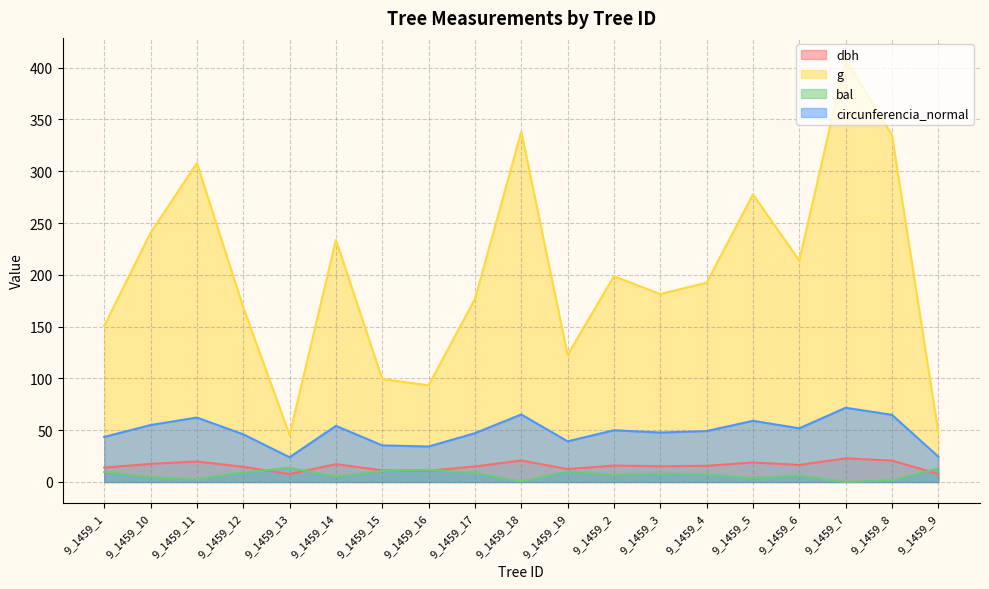

What is the label of the 1st point from the right?

9_1459_9